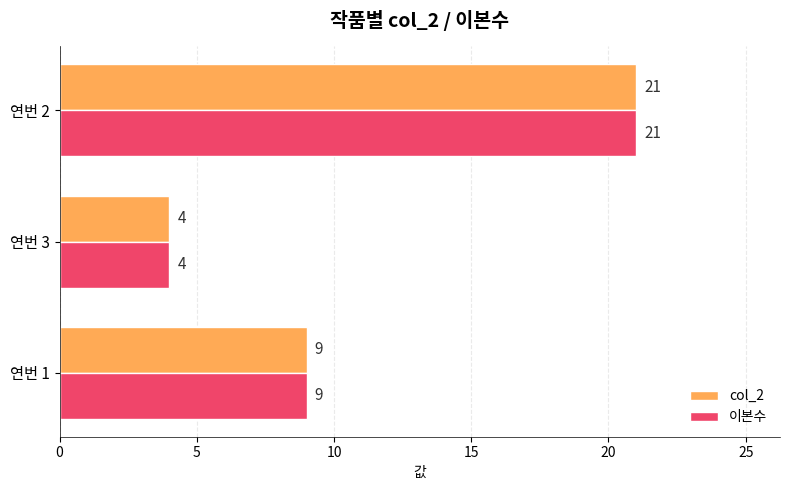

The value of col_2 at 연번 3 is 7. True or false?

False